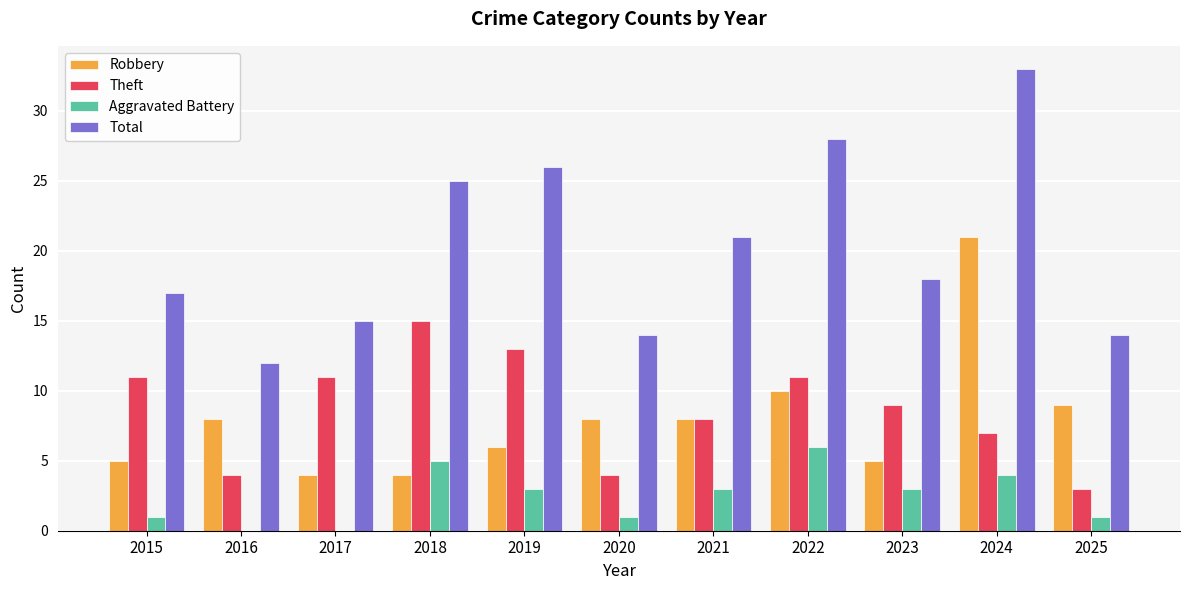

True or false: Aggravated Battery has a value of 3 at 2021.

True